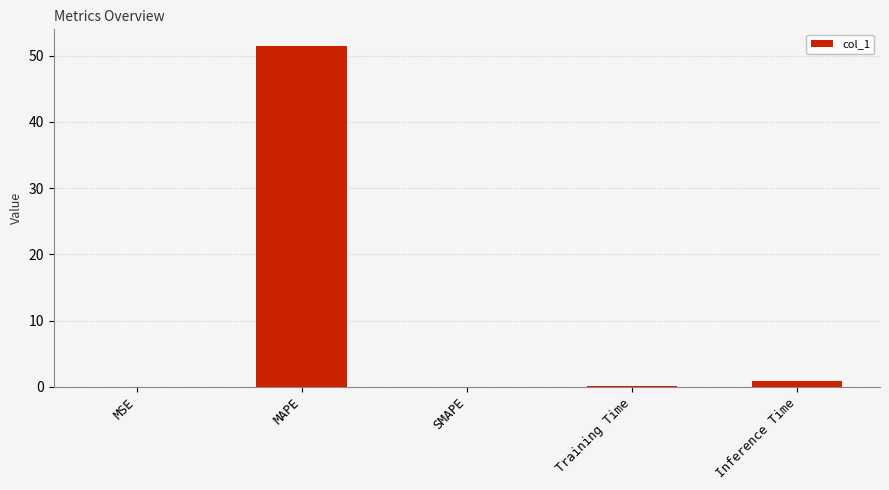

What is the sum of all values?

52.6